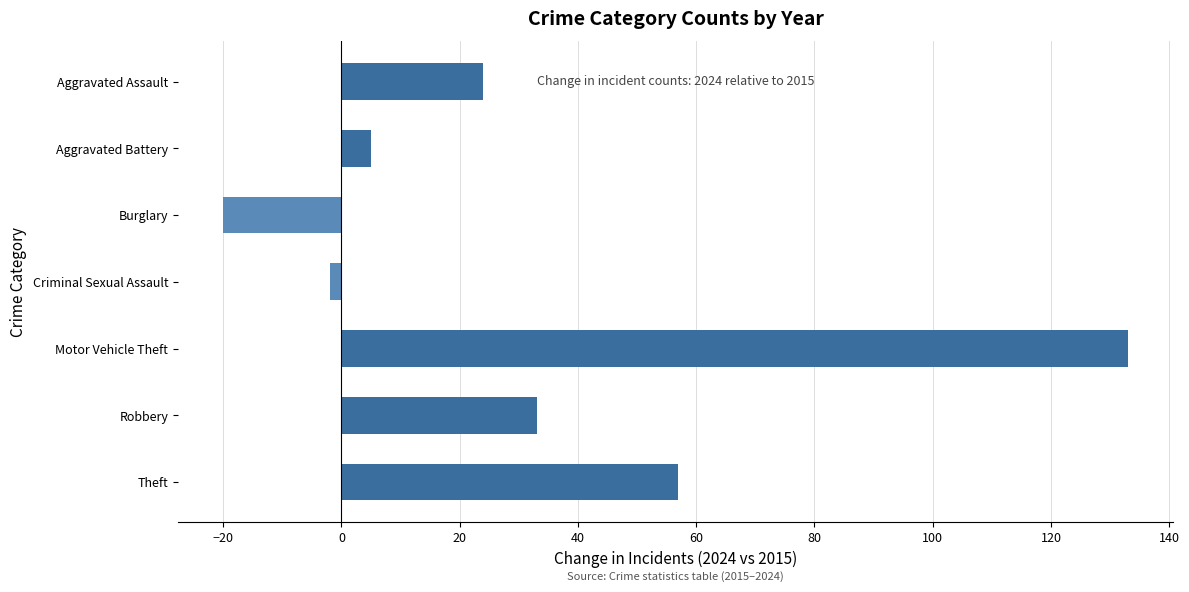

Between Burglary and Theft, which is larger?

Theft